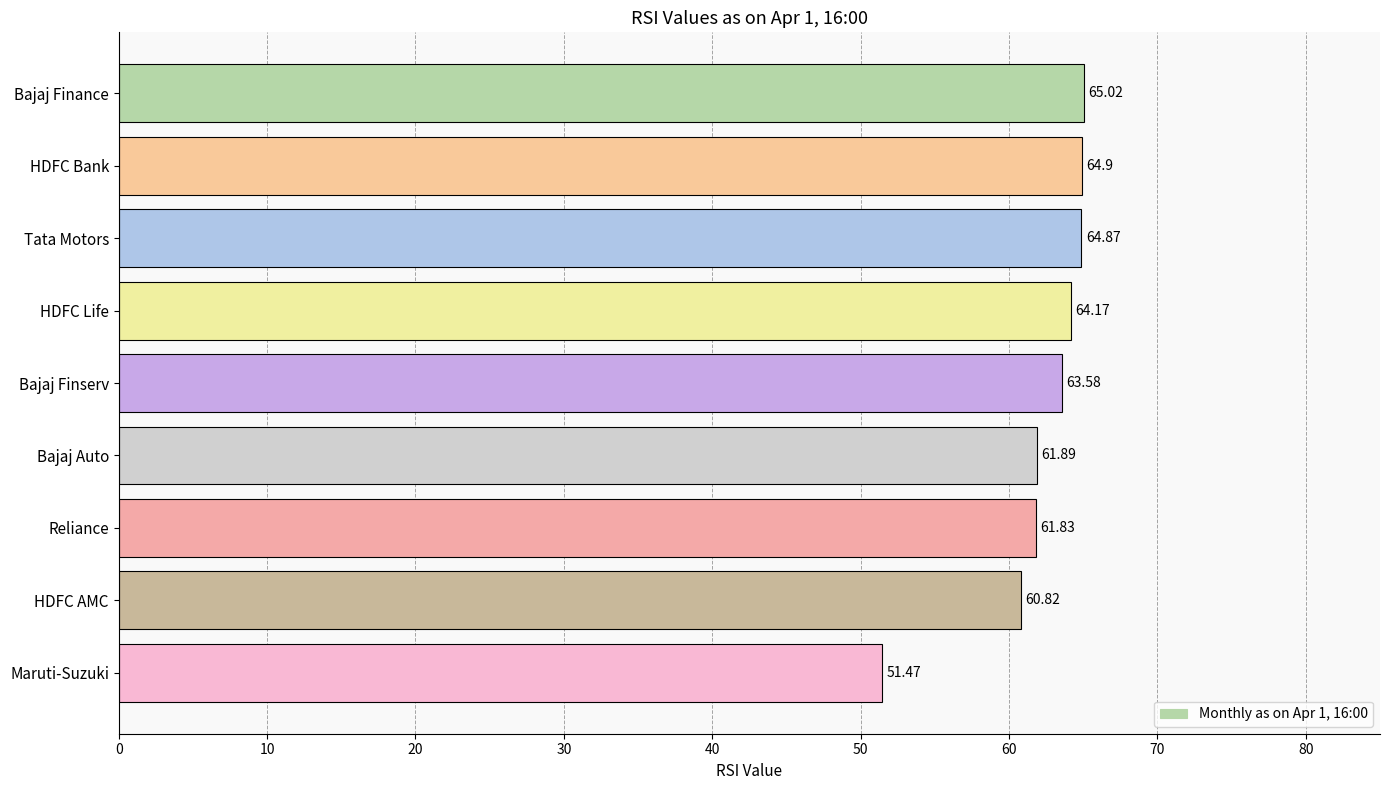

List the labels in order of value, largest first.

Bajaj Finance, HDFC Bank, Tata Motors, HDFC Life, Bajaj Finserv, Bajaj Auto, Reliance, HDFC AMC, Maruti-Suzuki